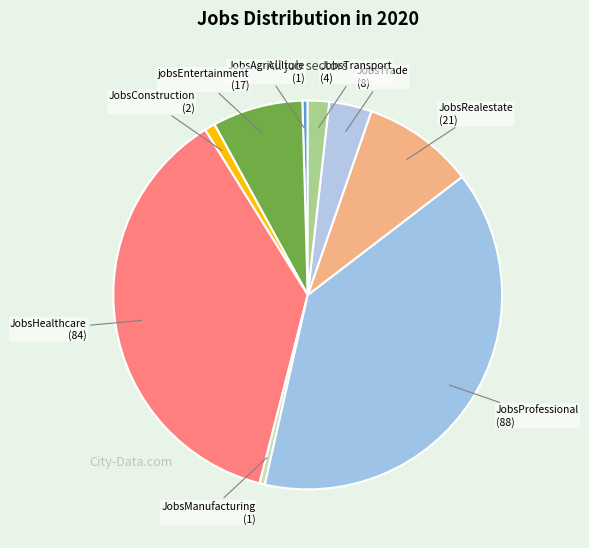

Is the sum of JobsTransport and JobsManufacturing greater than half?

No